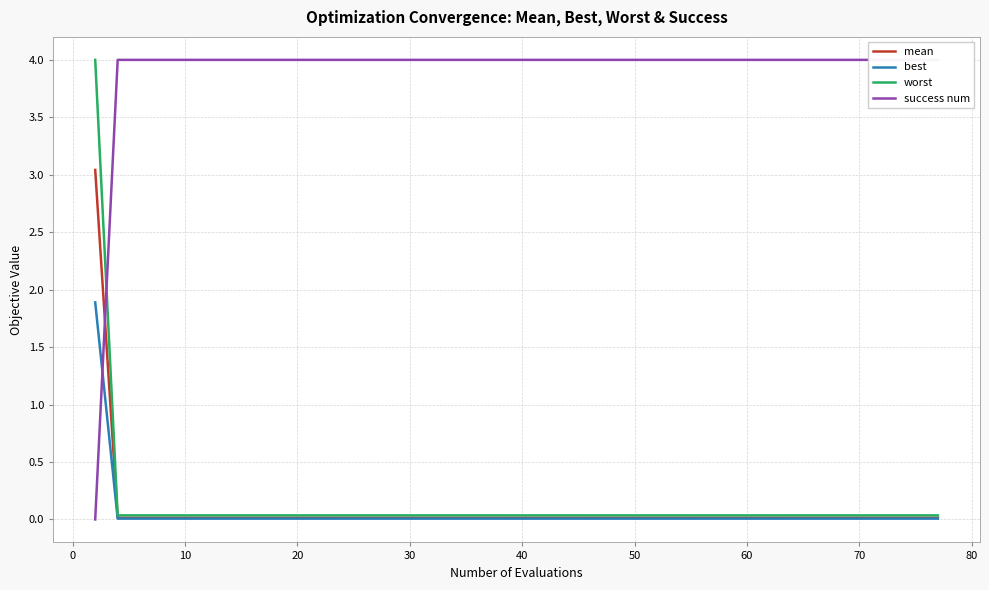

Count the number of categories in the chart.

40